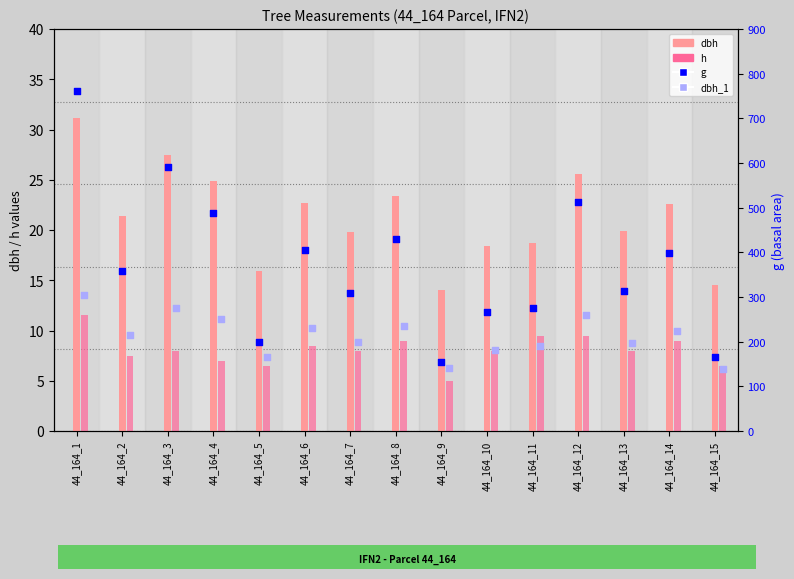

What are all the series names shown in the legend?

dbh, h, g, dbh_1